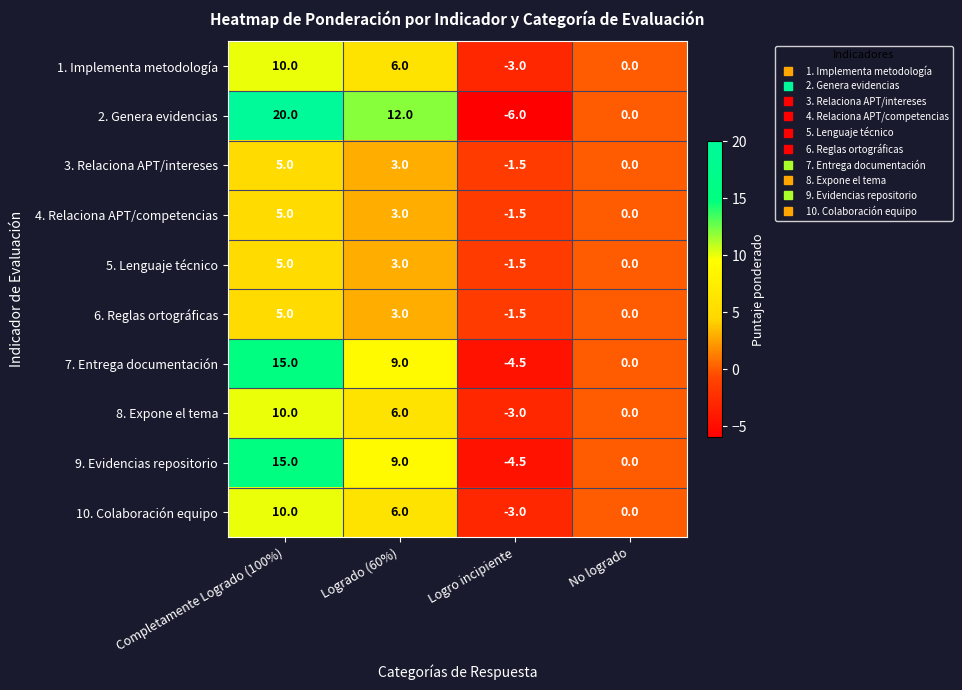

What is the difference between the second highest and second lowest values in the 7. Entrega documentación series?

9.0